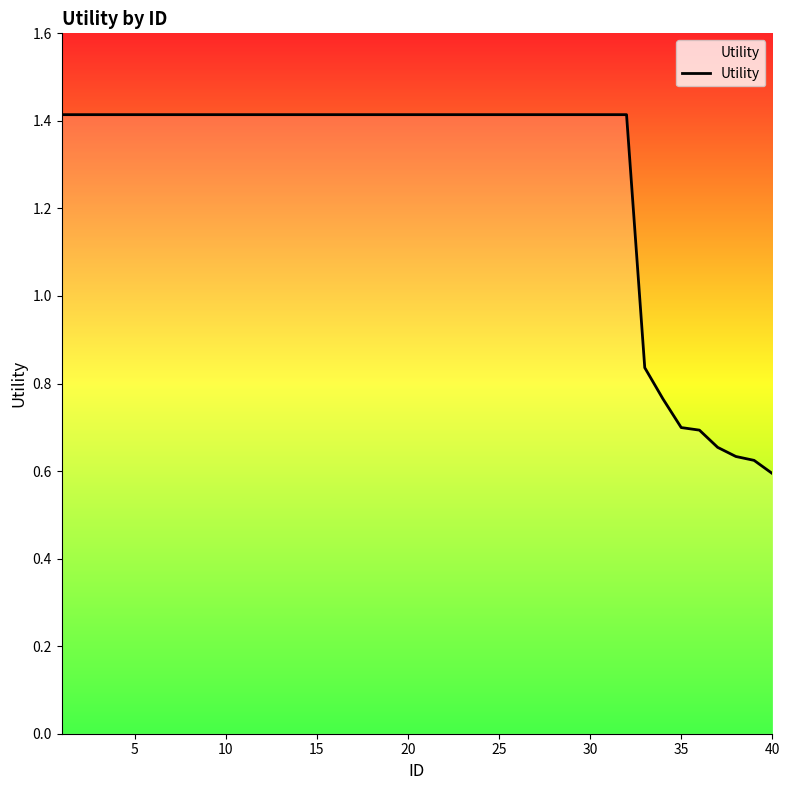

What is the greatest value displayed?

1.4